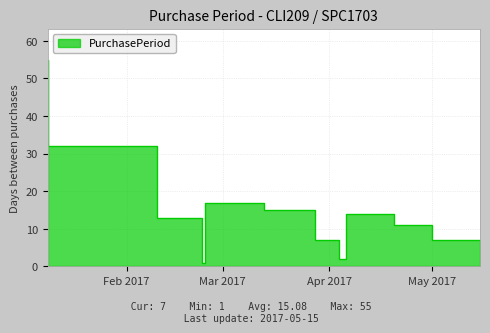

How many values are below 13?

6